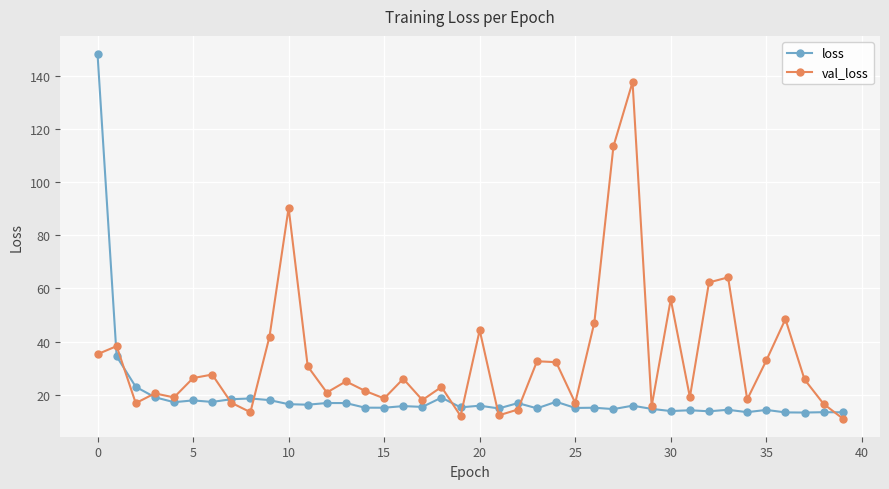

What is the greatest value displayed?

148.1